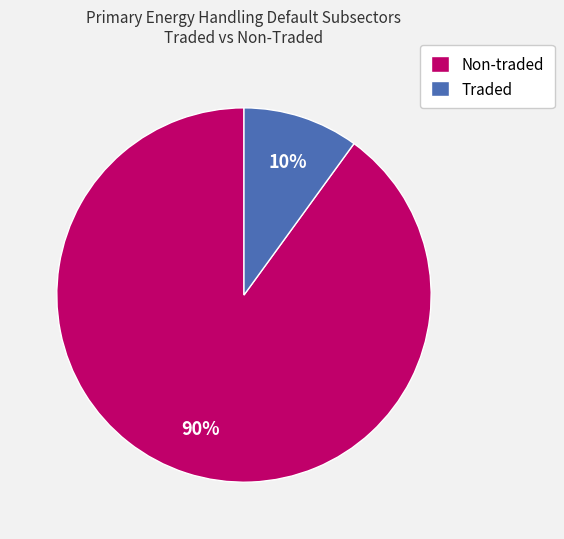

Between Non-traded and Traded, which is larger?

Non-traded